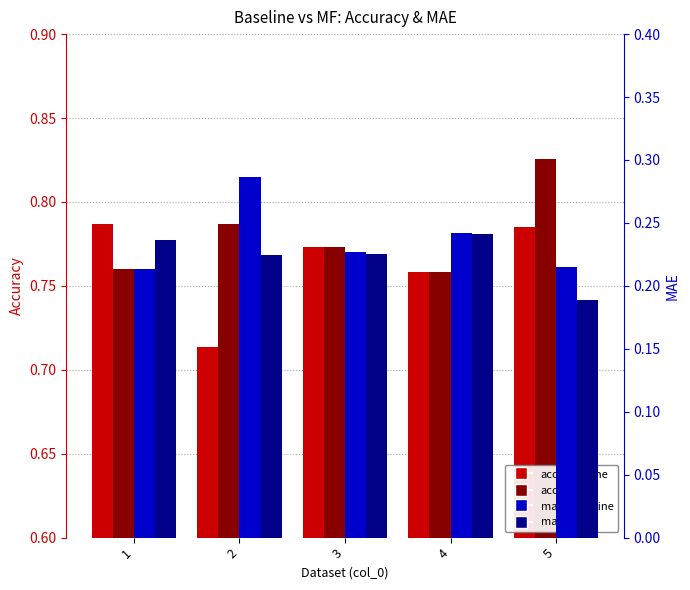

What is the difference between the maximum and minimum values in the mae_mf series?

0.1